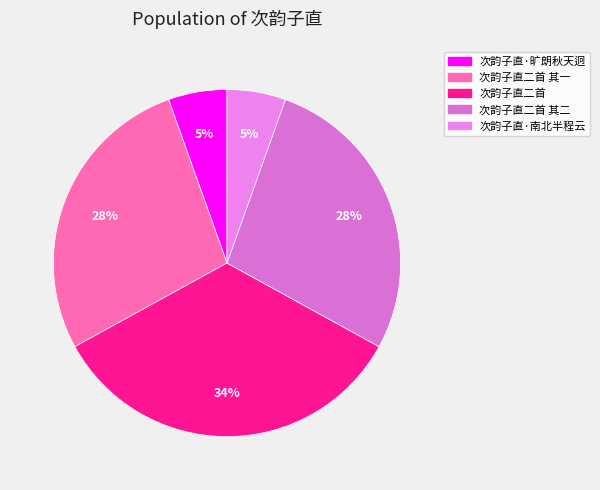

Rank the categories by value from lowest to highest.

次韵子直·旷朗秋天迥, 次韵子直·南北半程云, 次韵子直二首 其二, 次韵子直二首 其一, 次韵子直二首